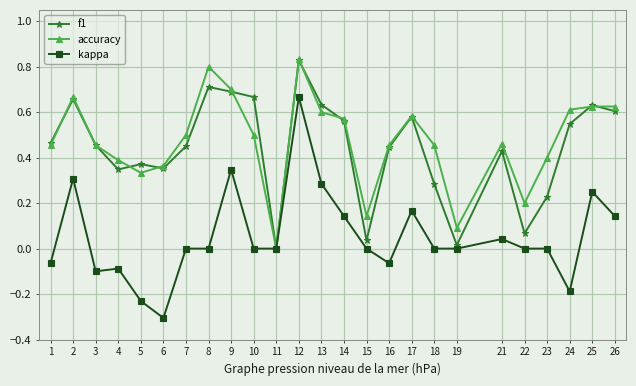

What is the total value across all series at 14?

1.3